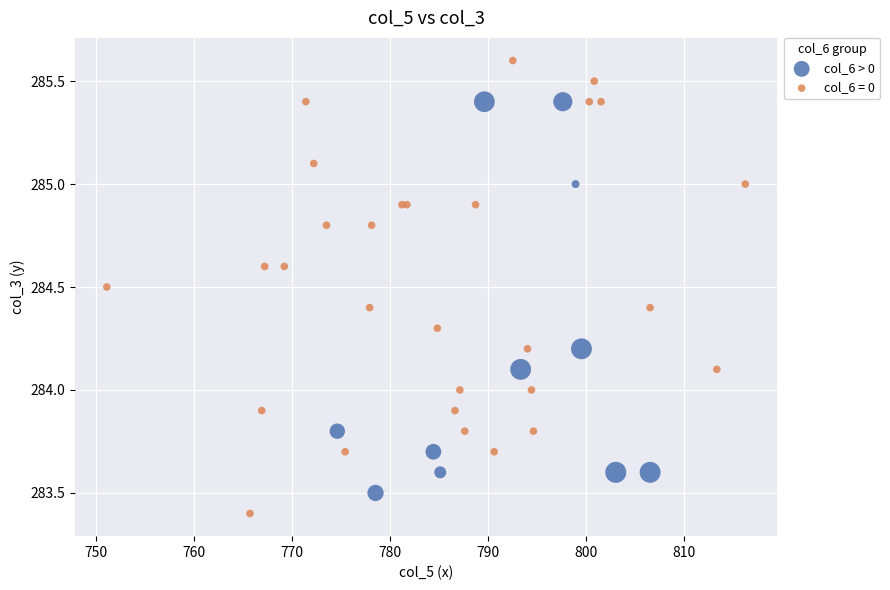

Which series reaches the maximum Y coordinate?

col_6 = 0